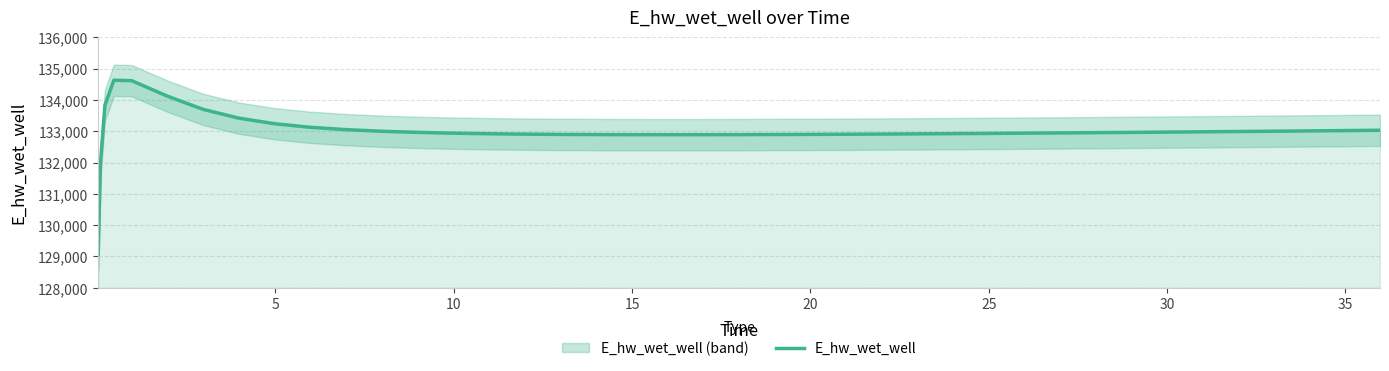

What is the maximum value for E_hw_wet_well?

134628.0